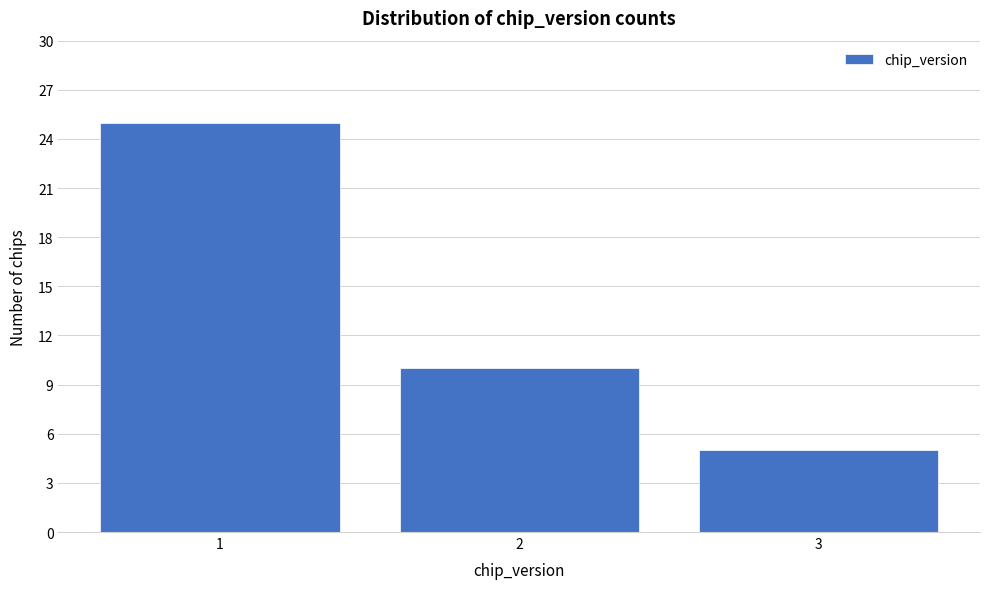

Reading left to right, list all the values displayed in this chart.

1=25	2=10	3=5